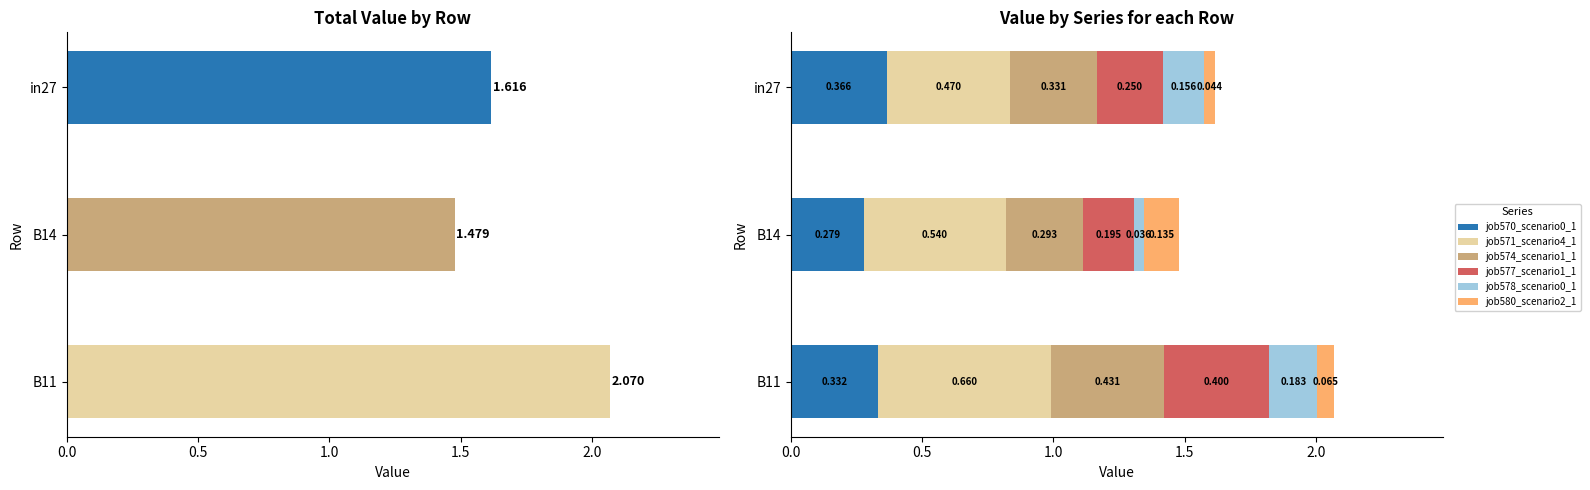

How many bars are there in each group?

6